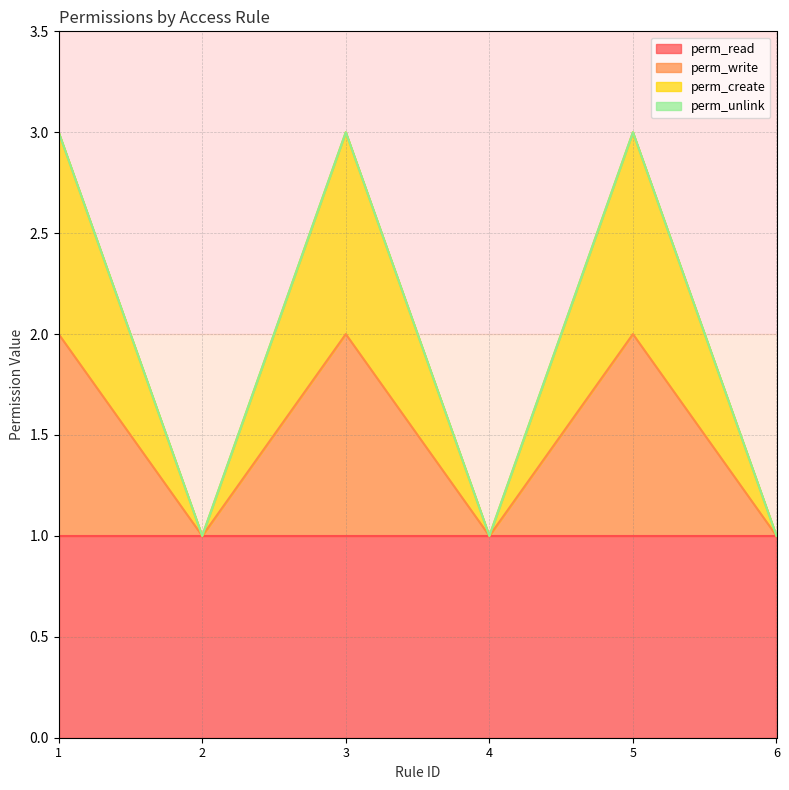

In perm_create, how many points are higher than both neighbors (excluding endpoints)?

2